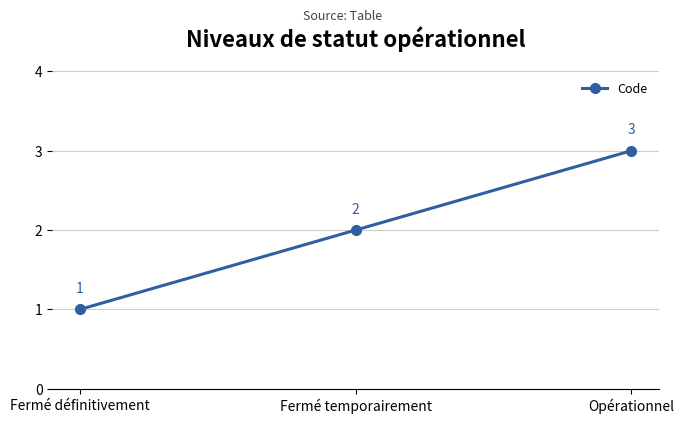

How many data points does each series have?

3